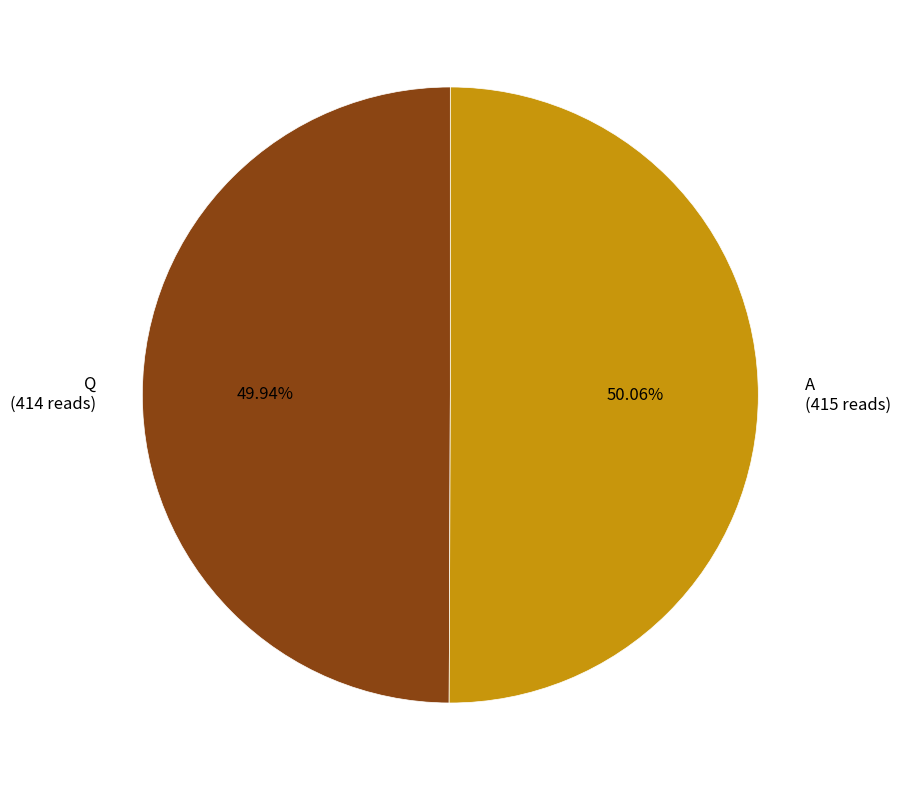

How many segments does this pie chart have?

2